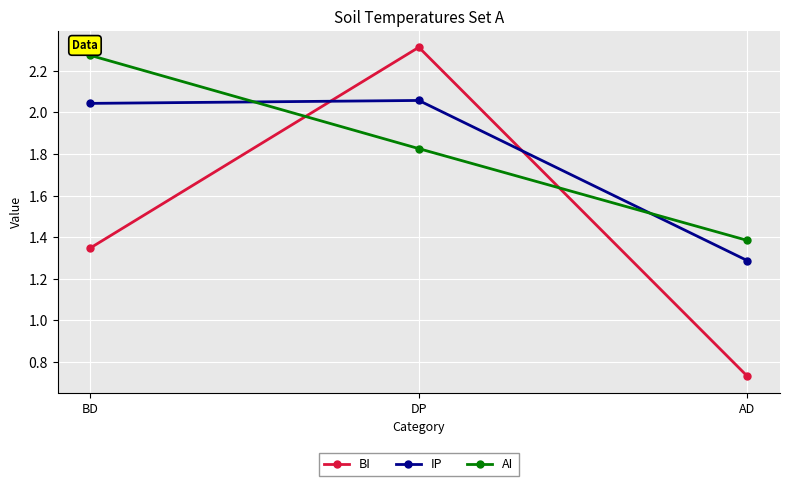

At how many categories does at least one series exceed 1?

3